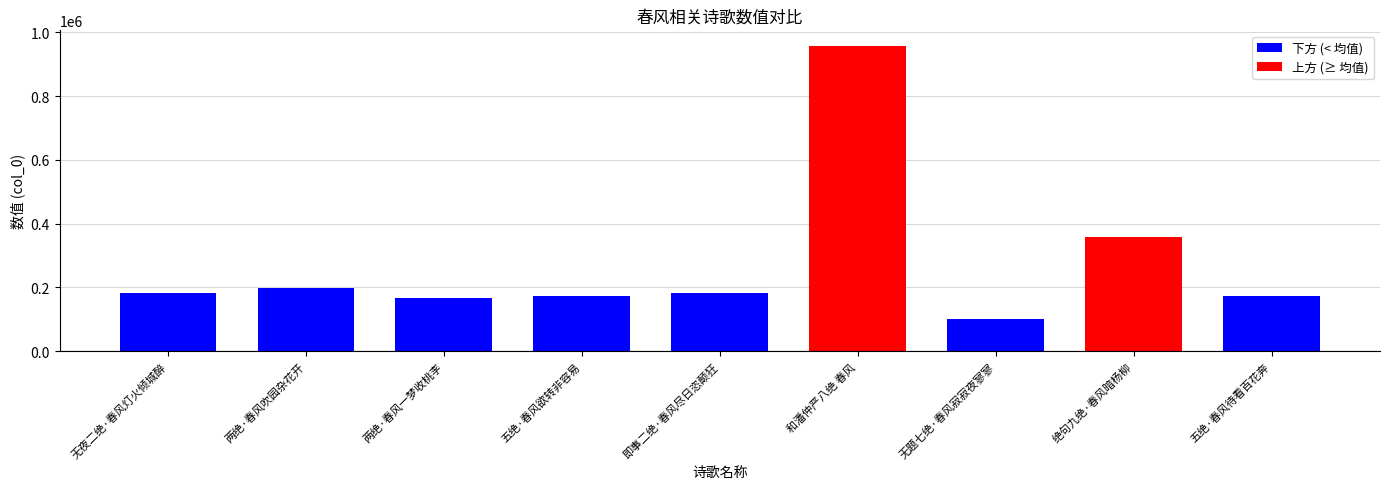

What is the greatest value displayed?

958082